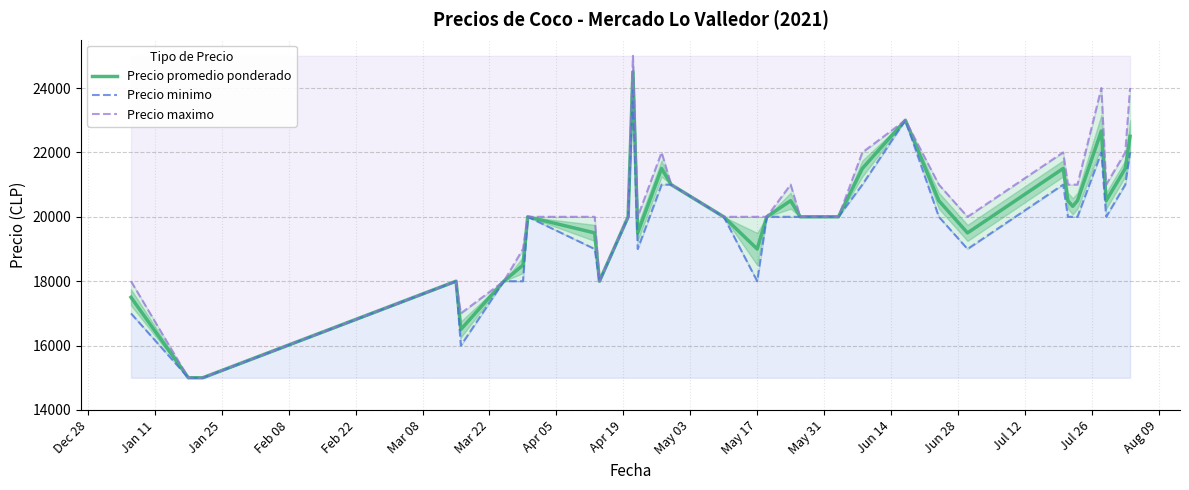

Does the chart display data point markers on the line(s)?

No